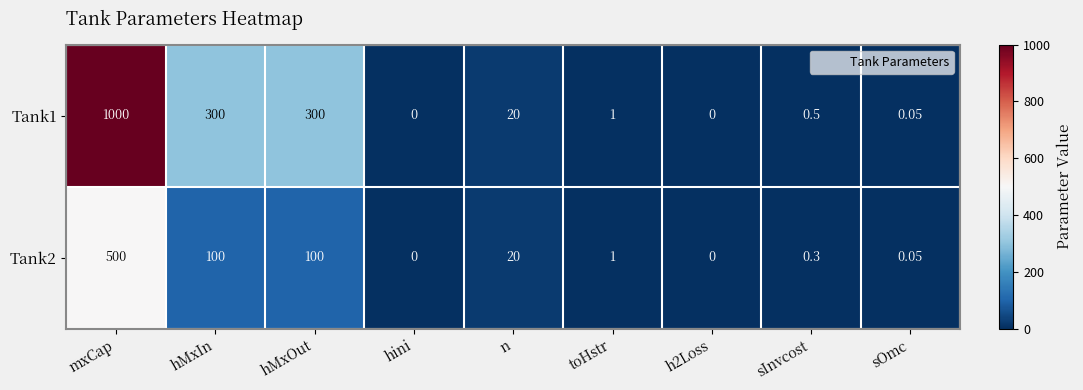

Where does the Tank2 series first go above 1?

mxCap